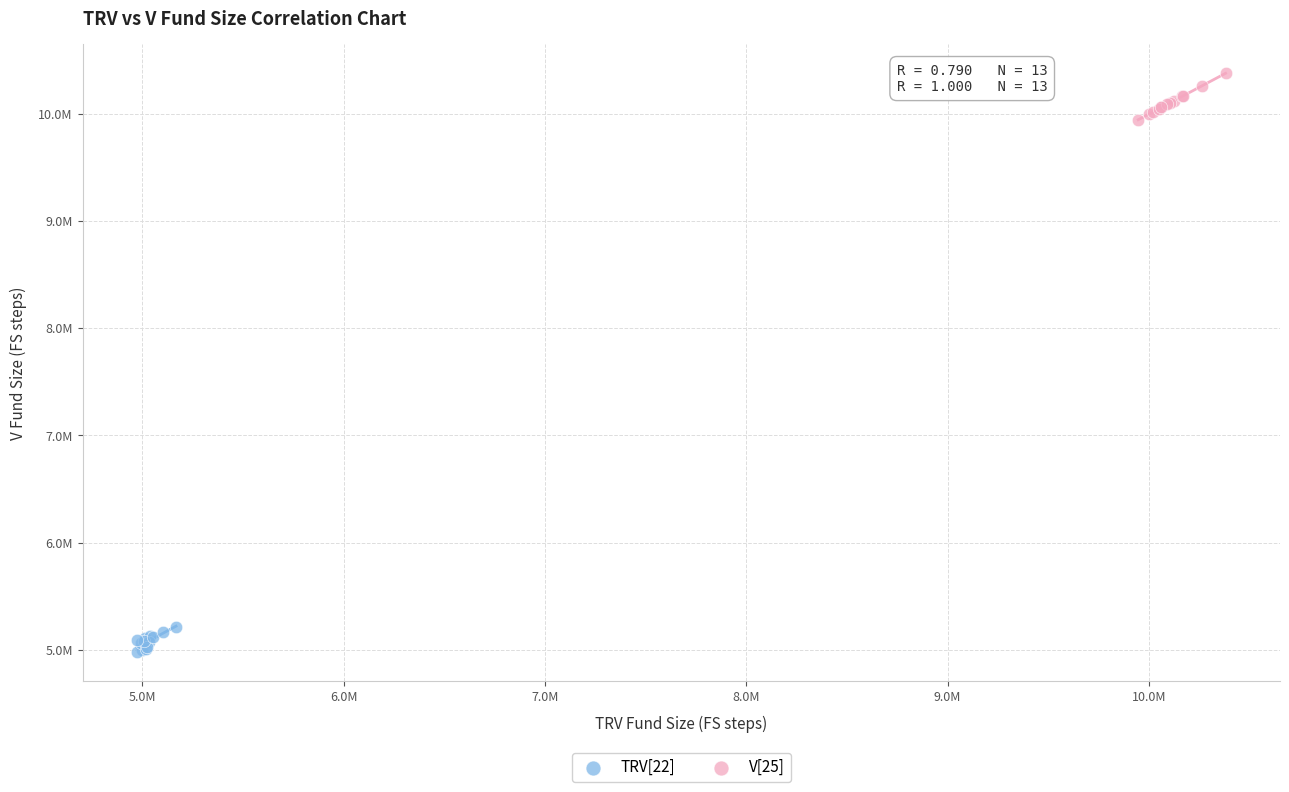

Which series has the largest Y range (max minus min)?

V[25]